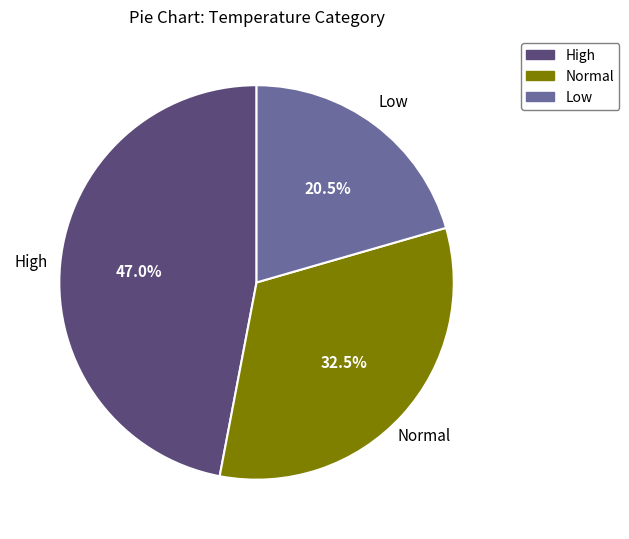

To the nearest percent, what is the average slice percentage?

33%